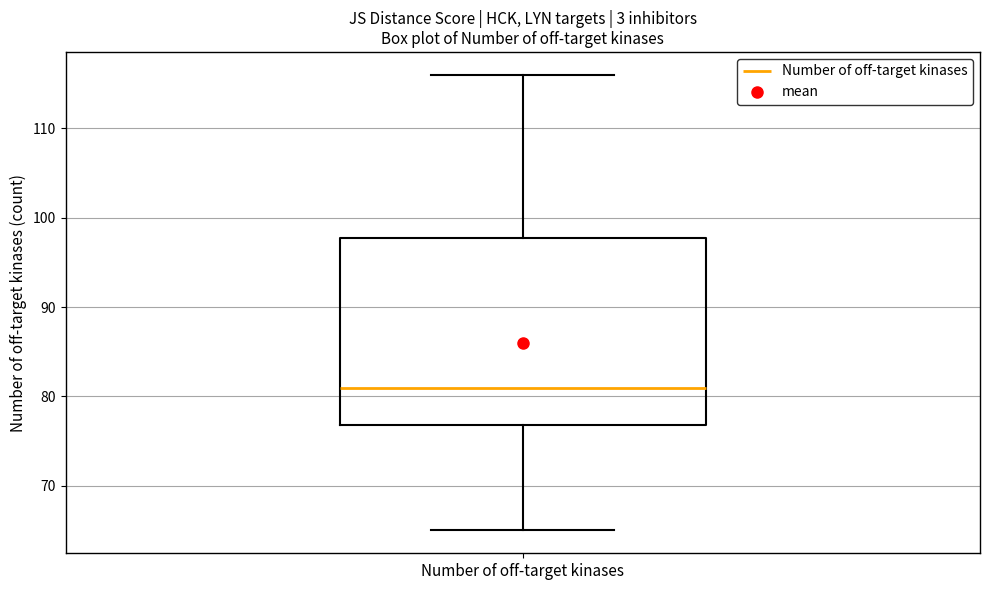

Where does the median line of the box for Number of off-target kinases sit on the y-axis? The values are not printed on the chart, so give them approximately, as read against the axis.

81